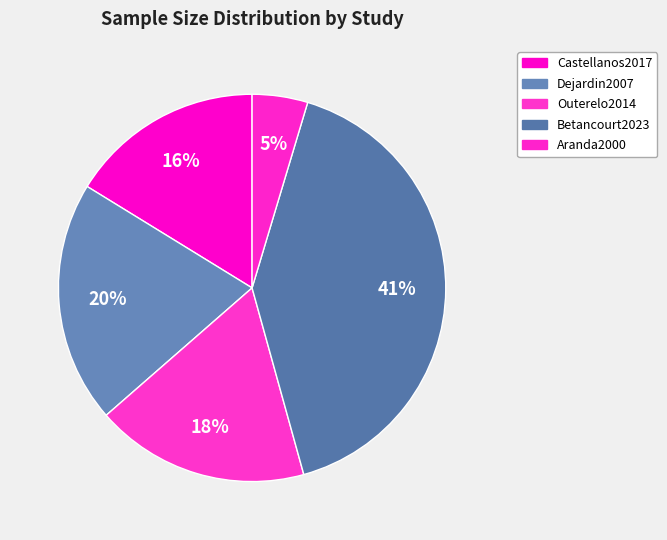

How many segments does this pie chart have?

5